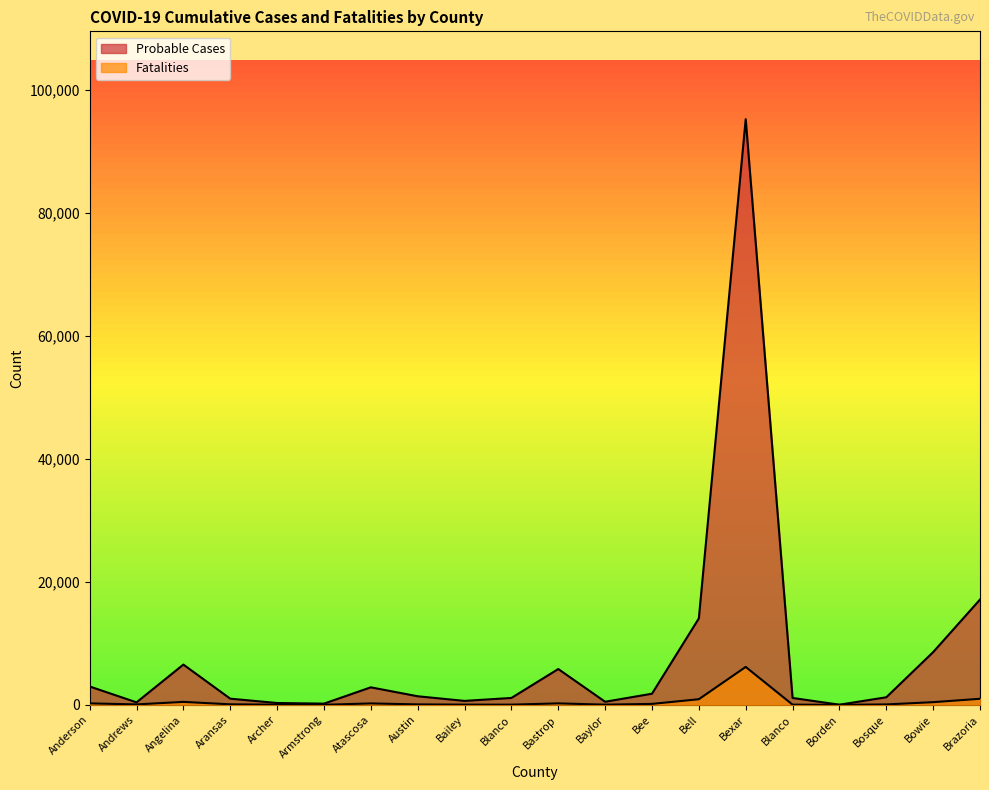

True or false: Fatalities and Probable Cases cross at least once.

False